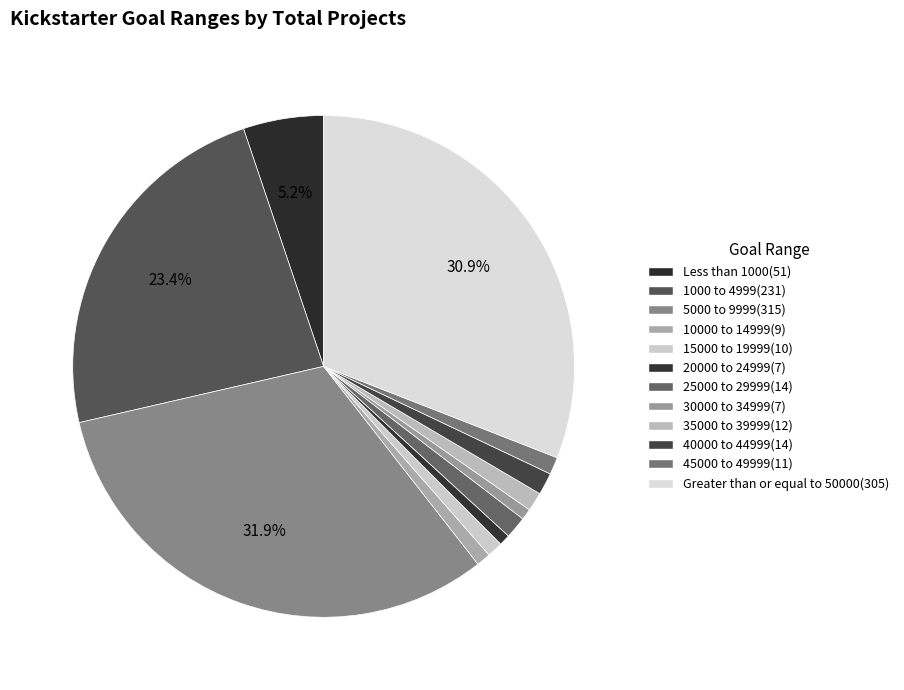

Approximately how many times larger is the value at 15000 to 19999 compared to Less than 1000?

0.2